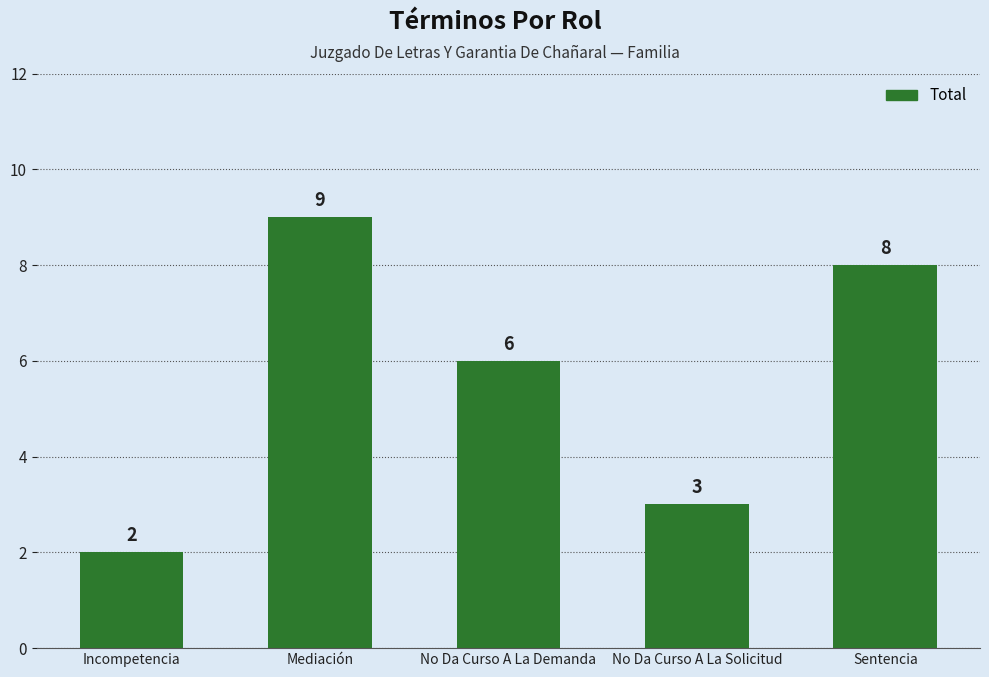

How many data points are less than 6?

2